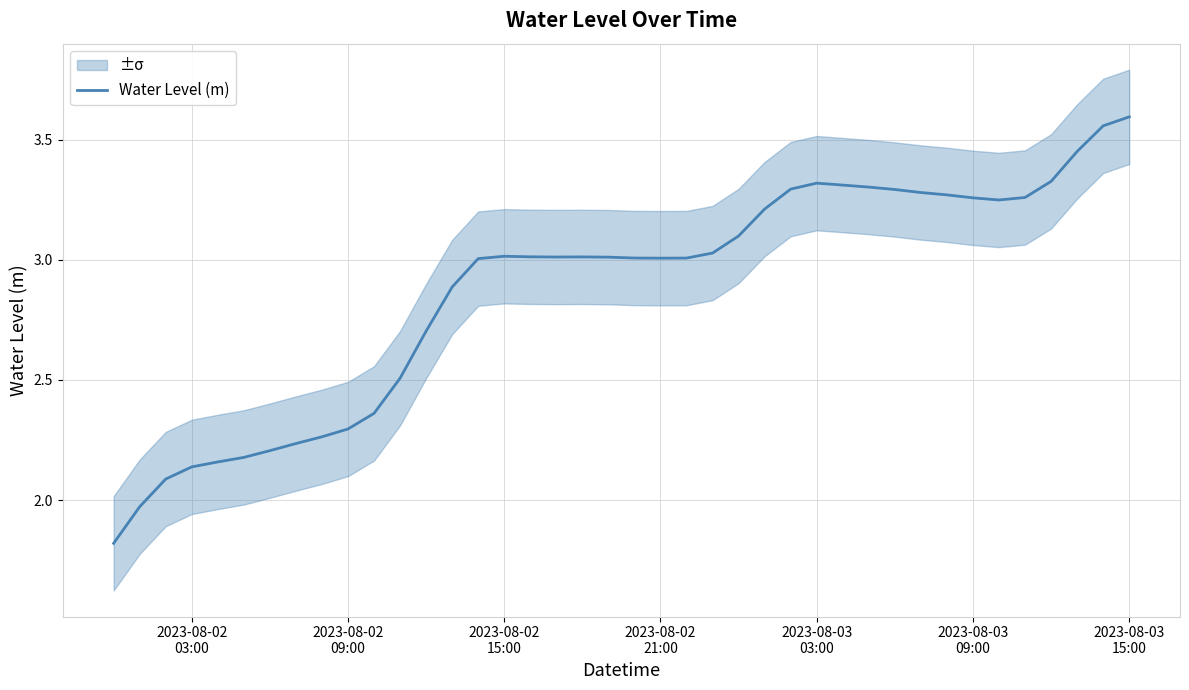

Where is the first local maximum?

2023-08-02 15:00